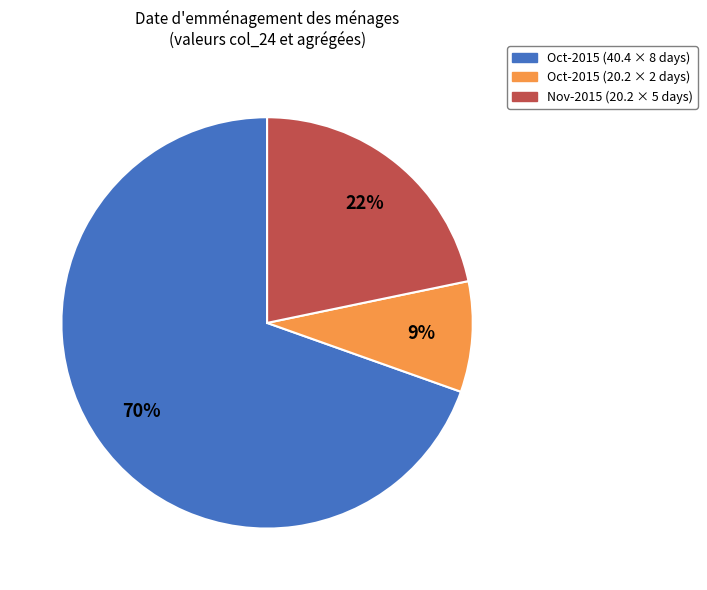

Count the number of slices in the pie.

3